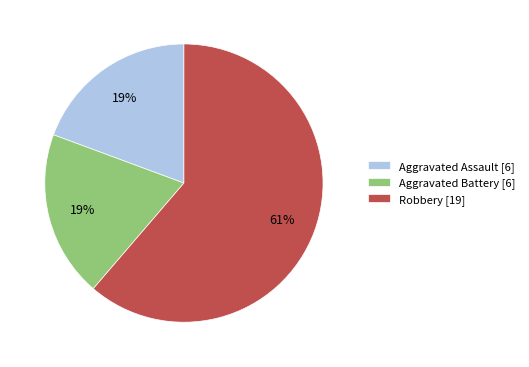

Does Aggravated Battery represent more than half of the total?

No